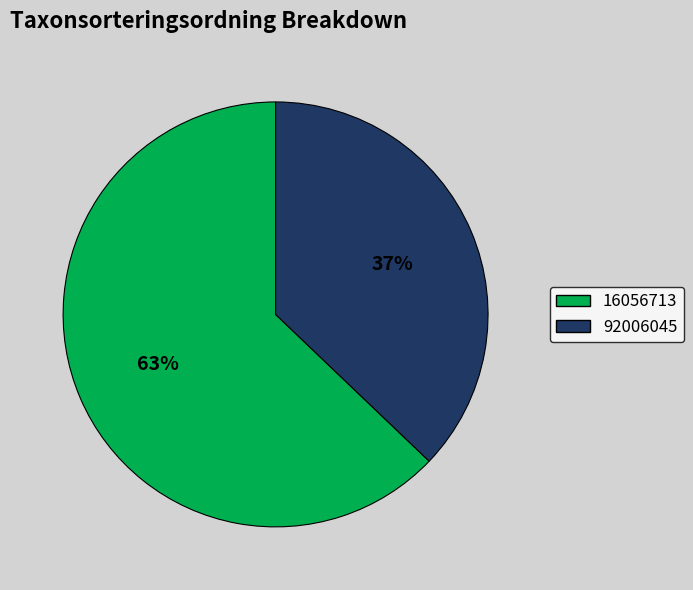

Is there a majority slice in this chart?

Yes